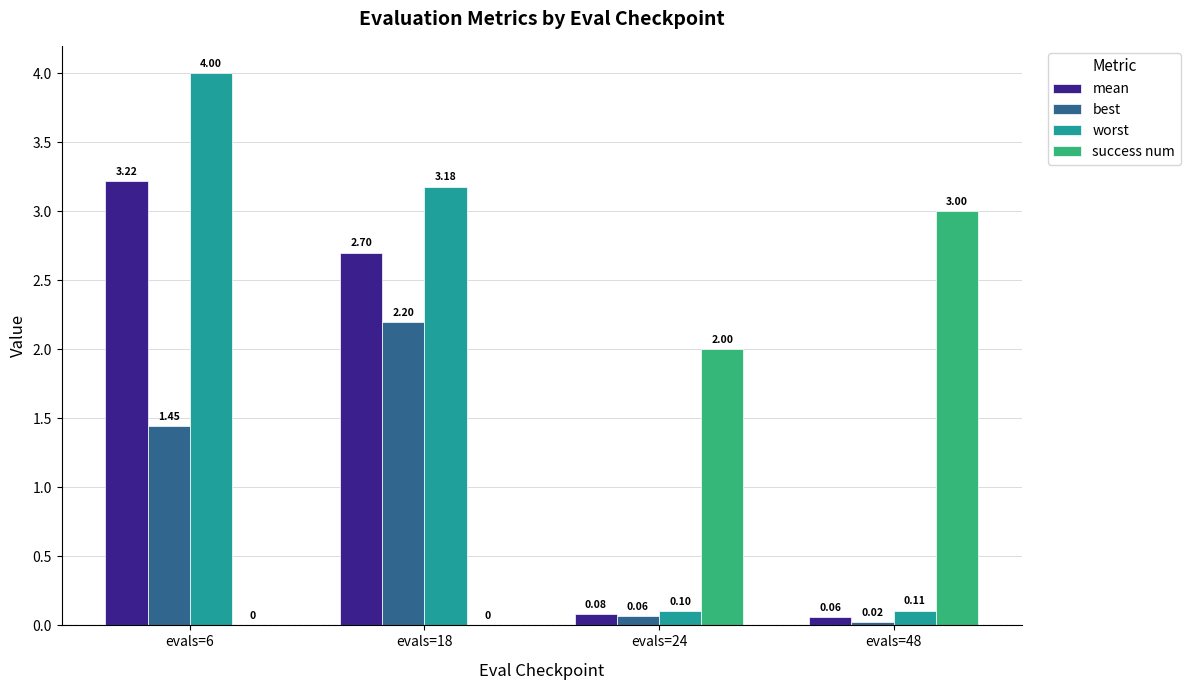

Read the best value at evals=18.

2.2